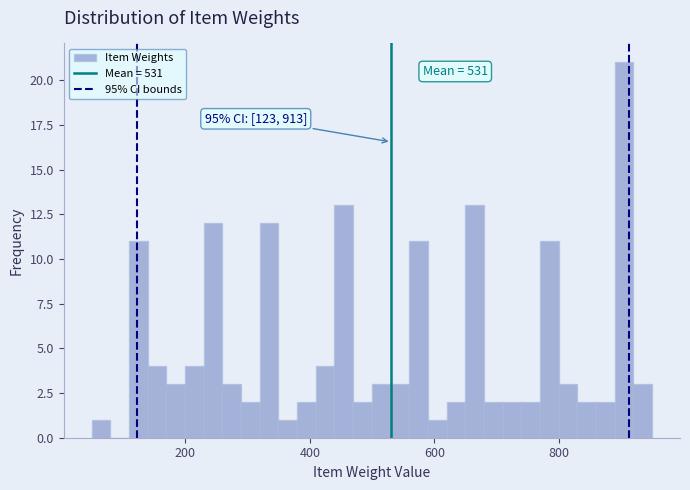

Around what value on the x-axis is the tallest bar? Give the approximate position of its centre, as read against the axis.

900